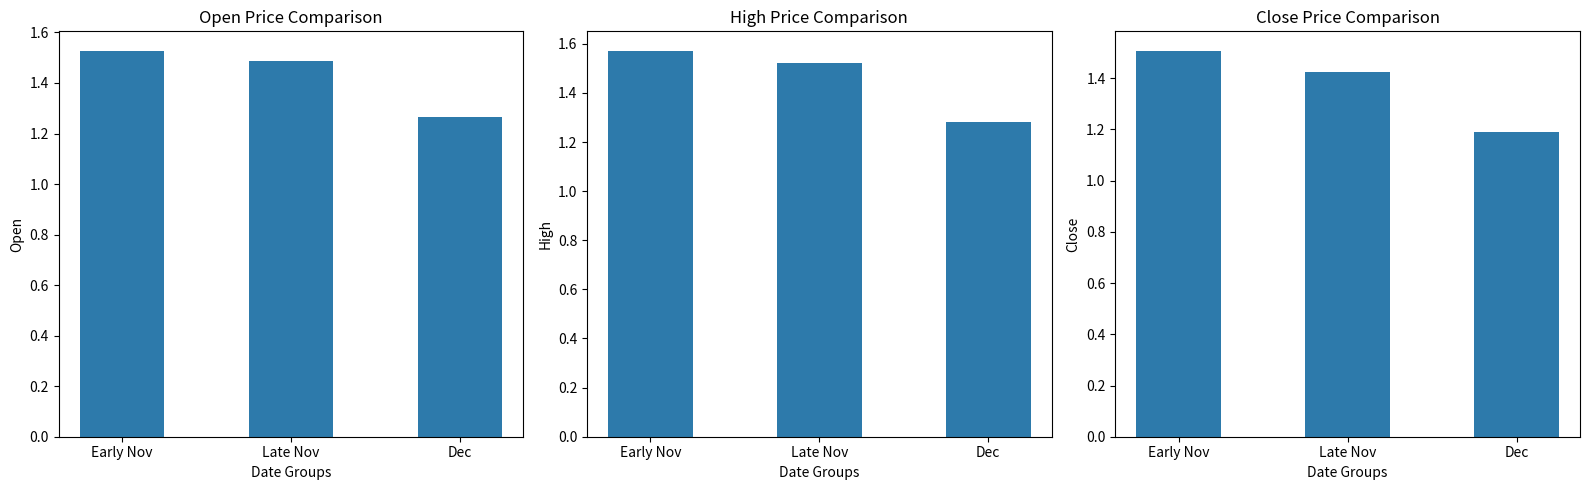

What is the sum of the Open values at Dec and Early Nov?

2.8